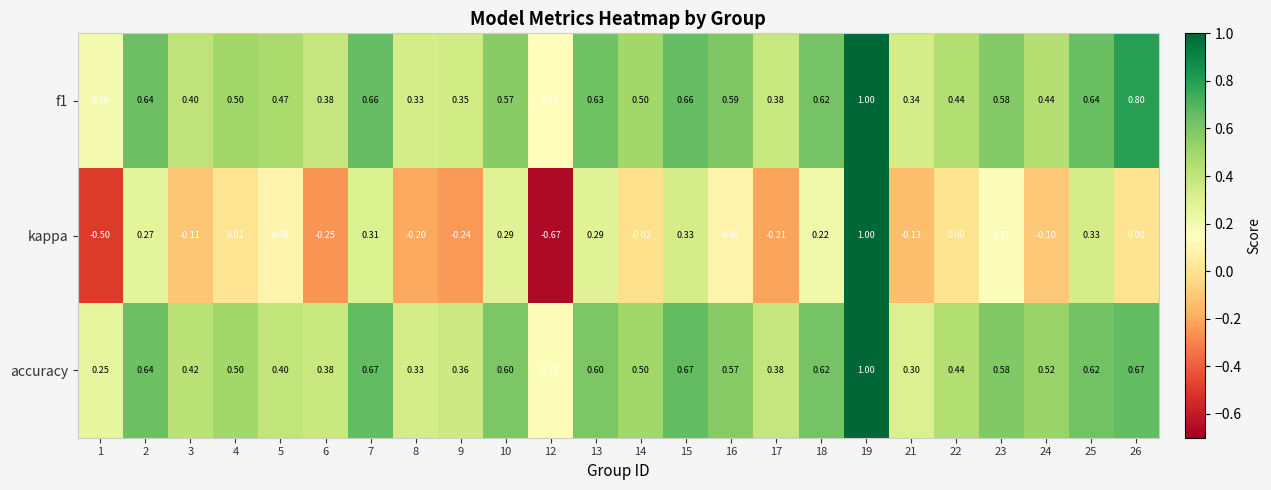

Which series has the widest spread of values?

kappa